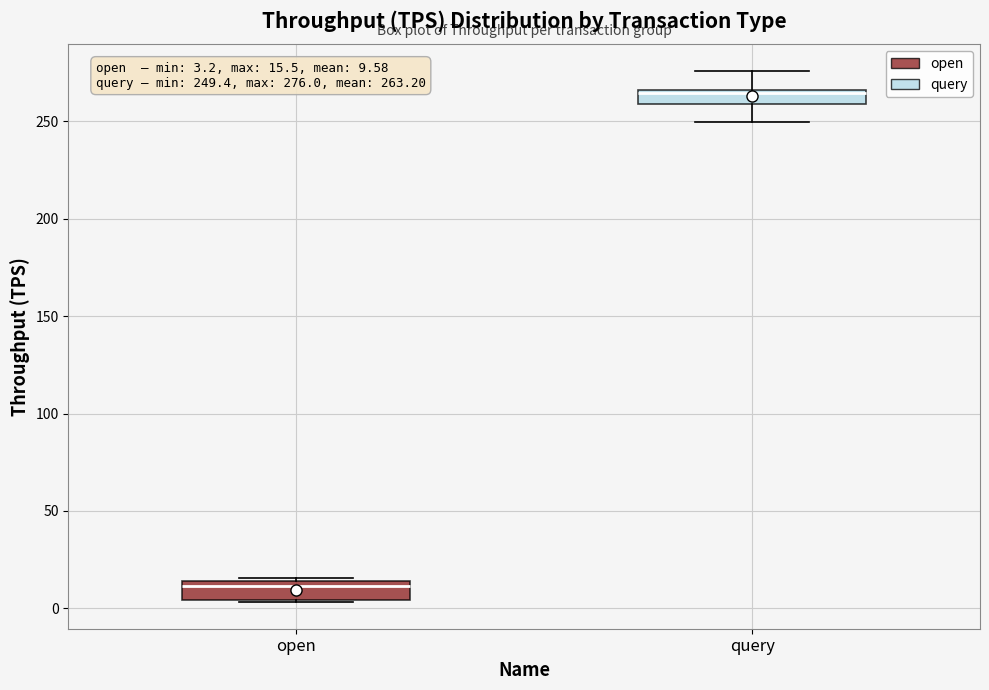

Which box has the lowest median line?

open